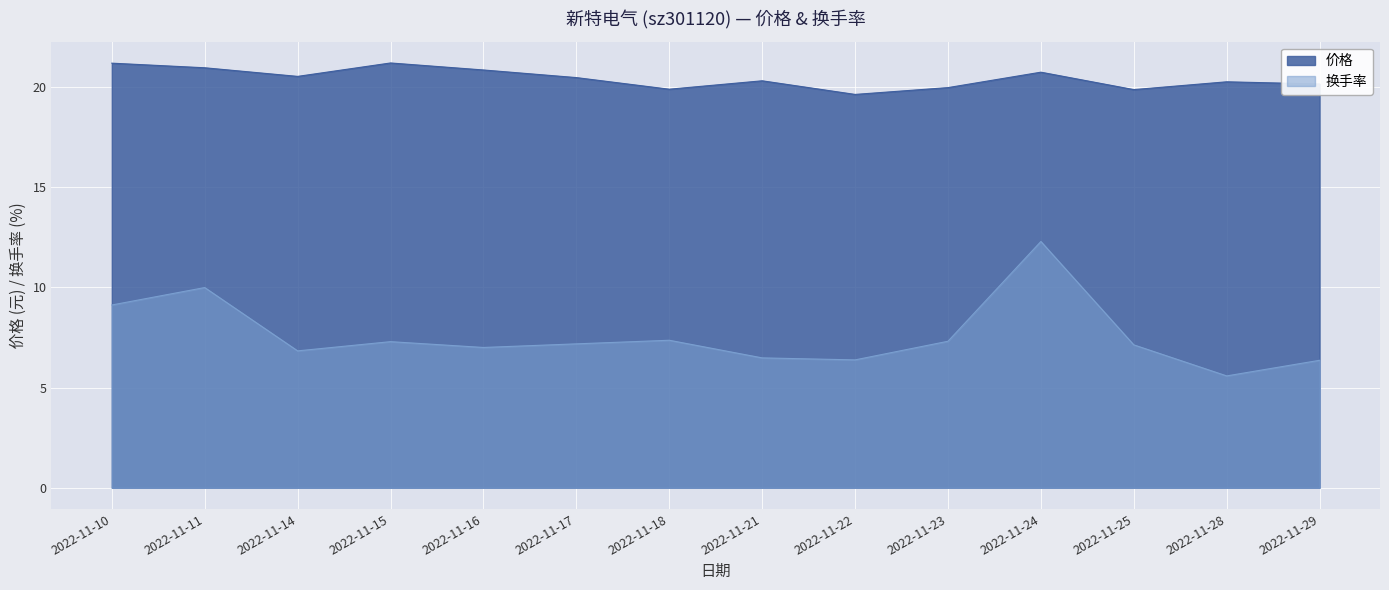

At how many categories does at least one series exceed 10?

14